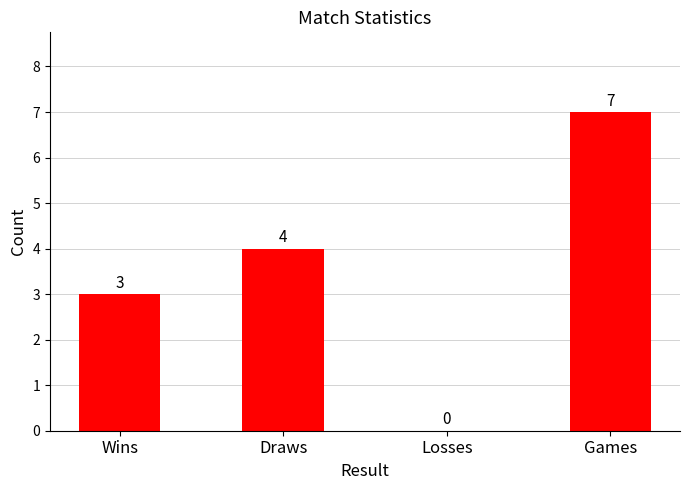

How many categories are shown in the chart?

4